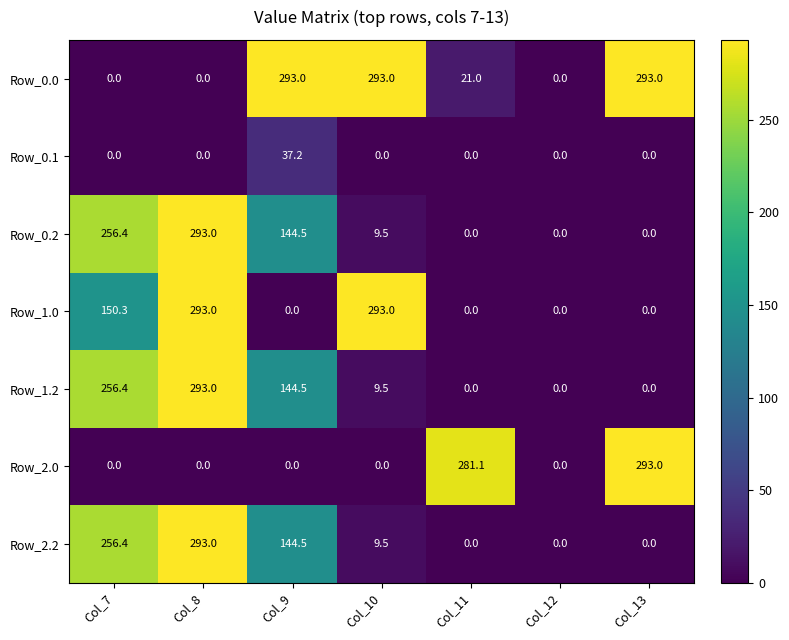

What is the sum of the Row_1.0 values at Col_10 and Col_13?

293.0